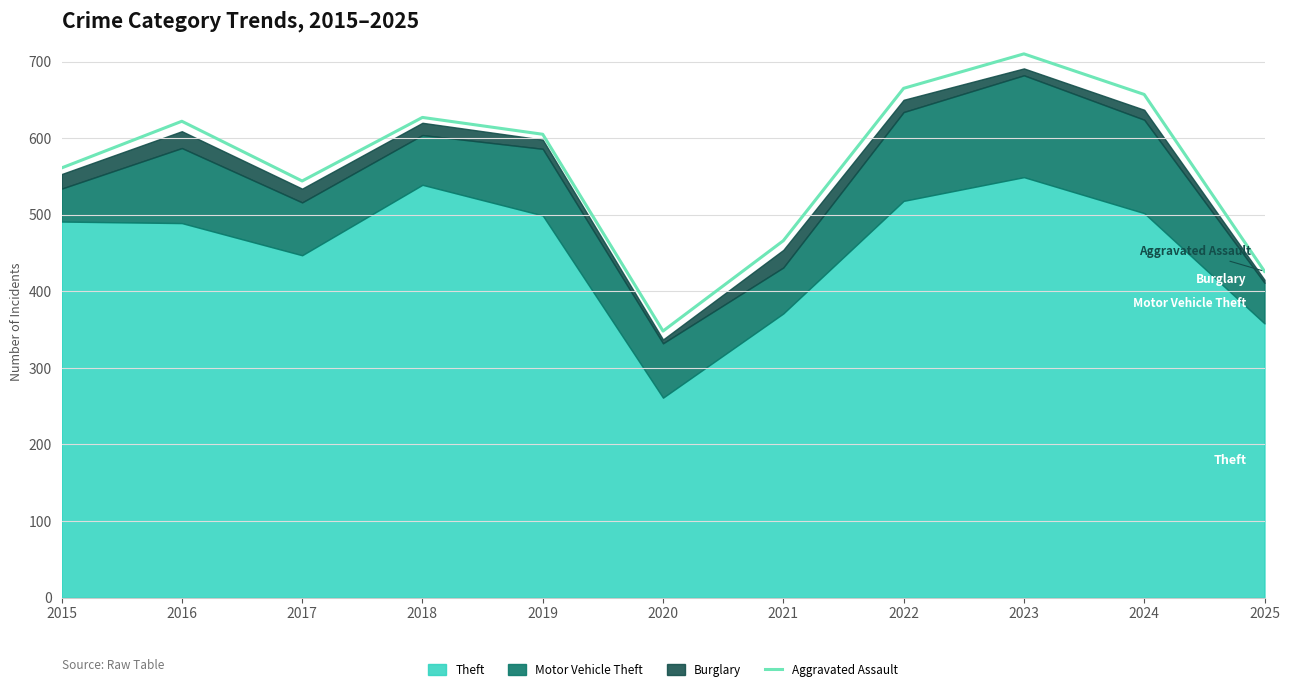

What is the change in value from 2015 to 2021?

-95